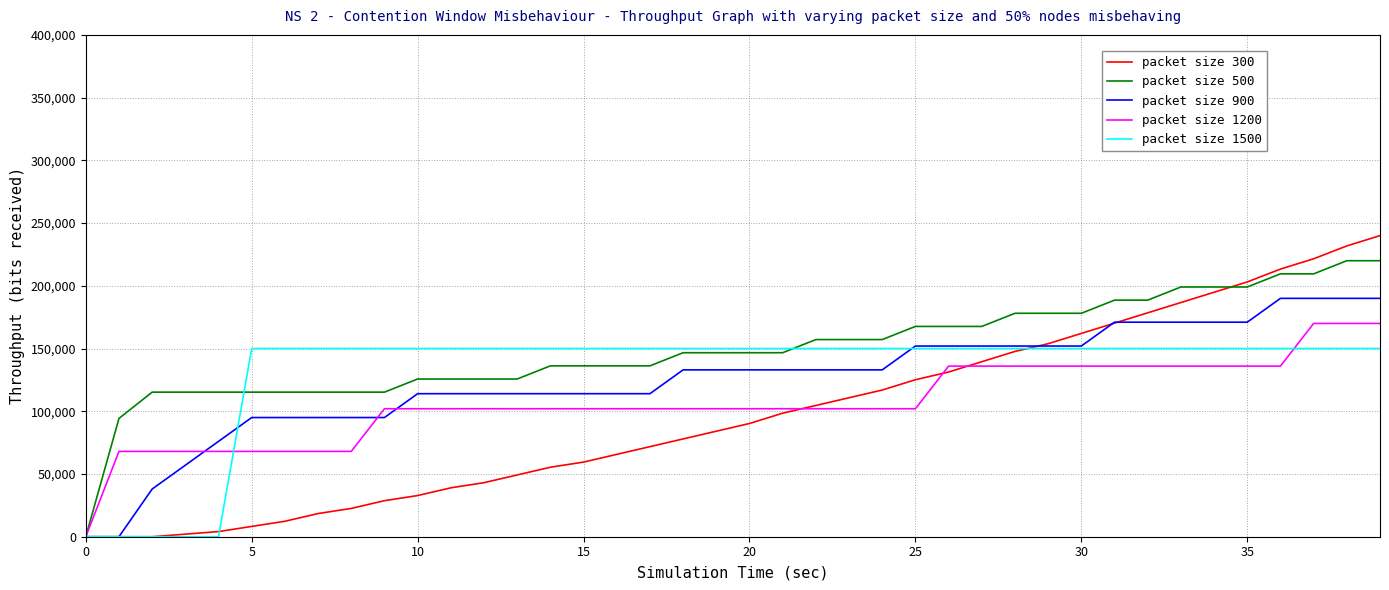

Which series has the largest range (max minus min)?

packet size 300